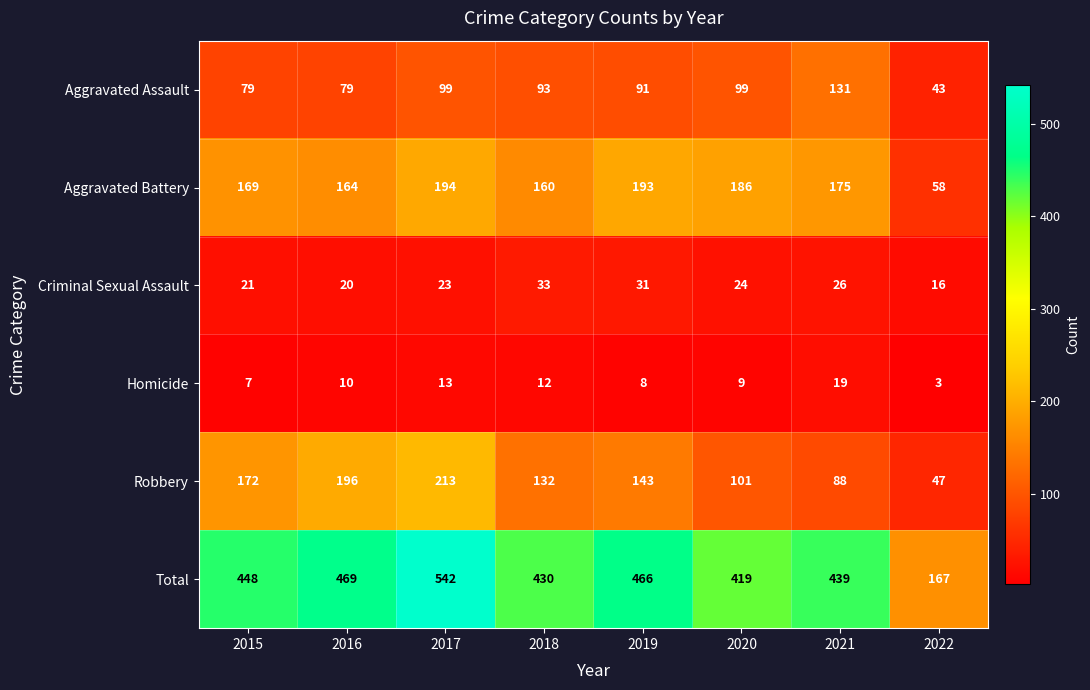

What is the difference between the maximum and second lowest values in the Aggravated Assault series?

52